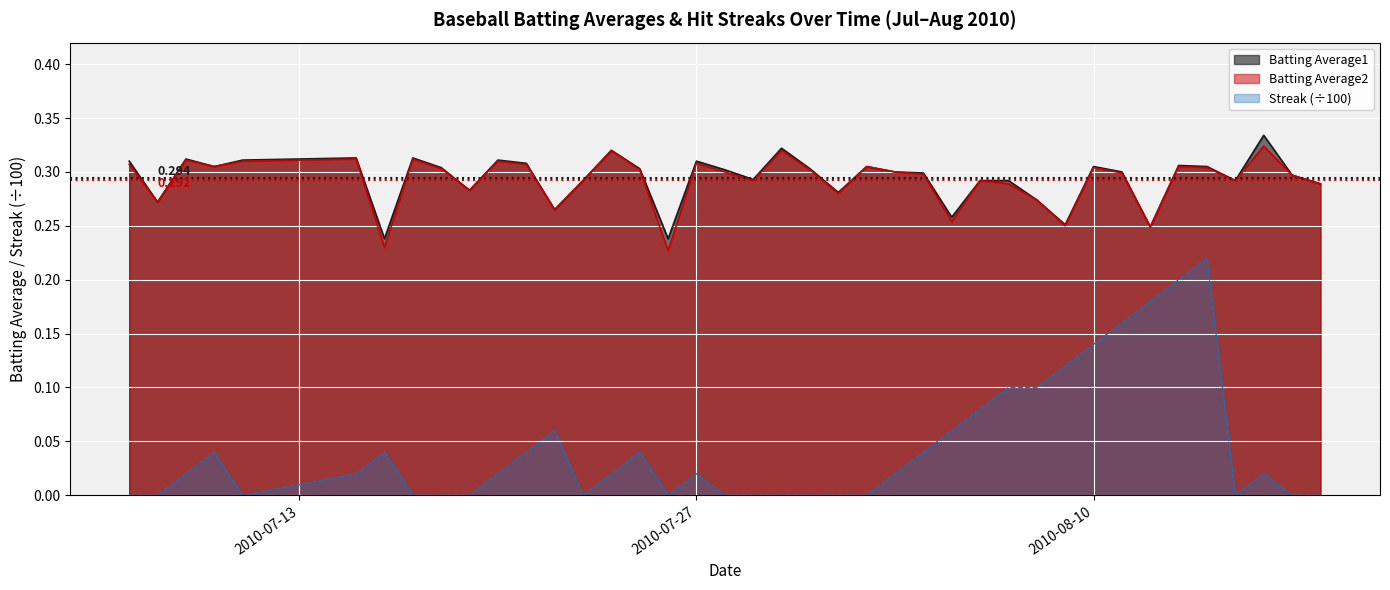

True or false: Batting Average2 and Batting Average1 cross at least once.

False